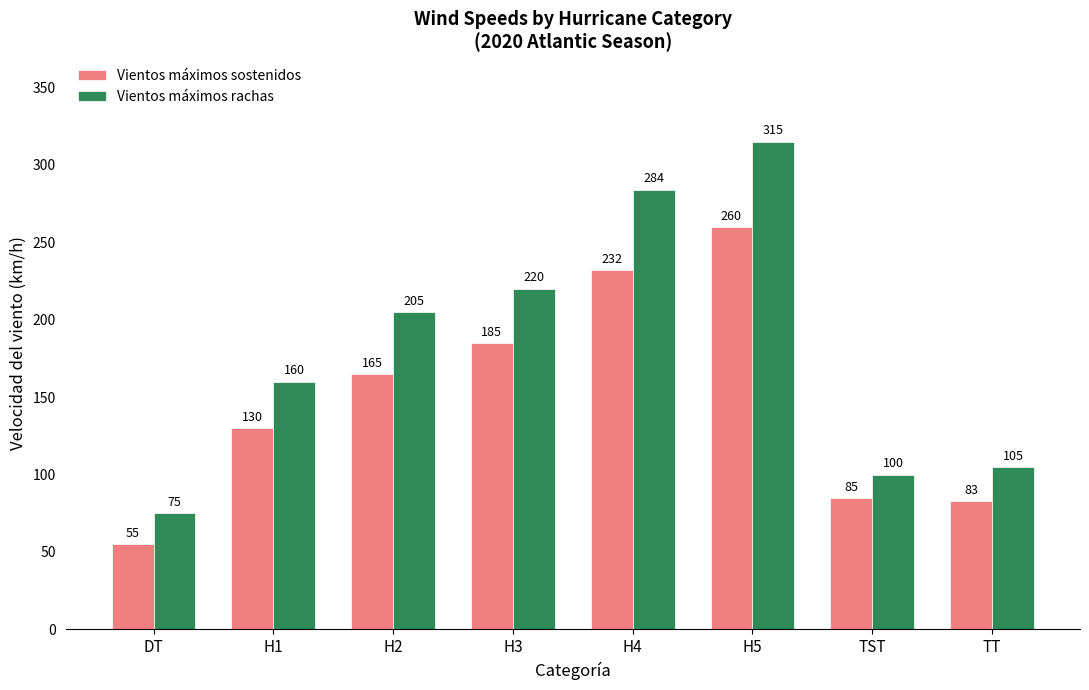

Read the Vientos máximos rachas value at TT.

105